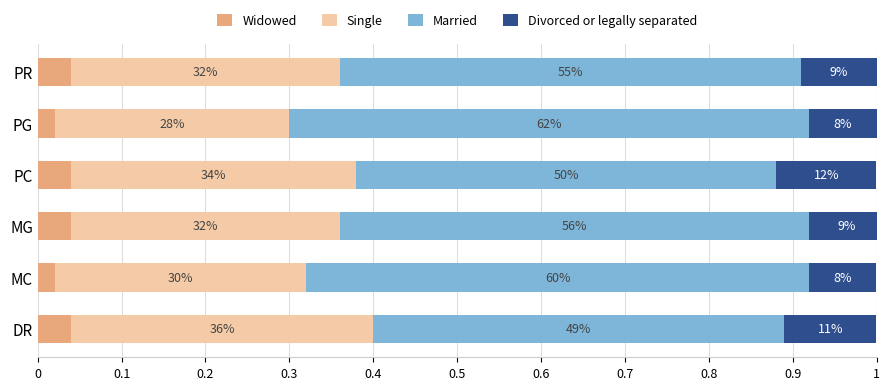

What are all the series names shown in the legend?

Widowed, Single, Married, Divorced or legally separated